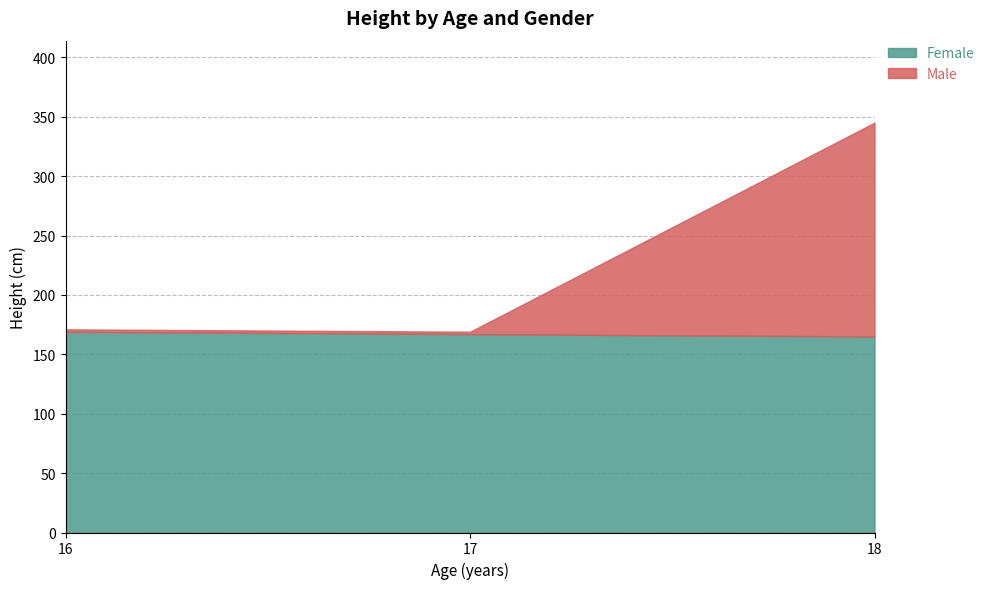

What is the average value of the Female series?

167